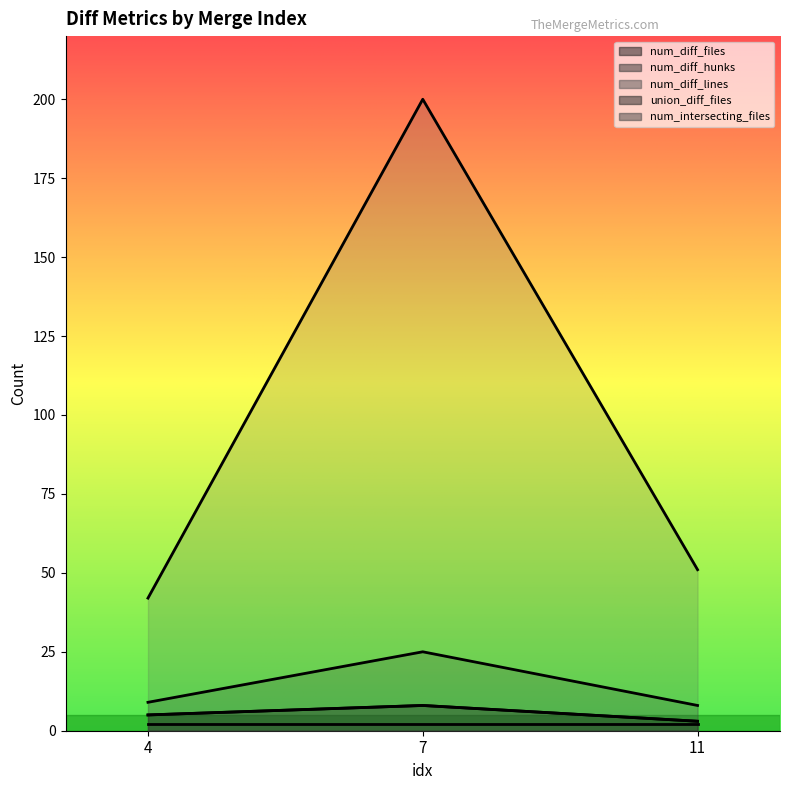

What is the value of the union_diff_files point at the 2nd from the left?

8